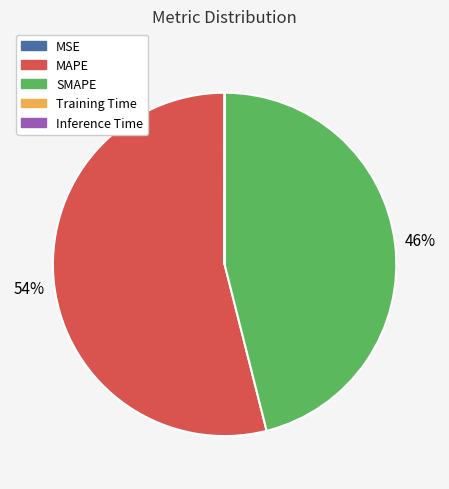

Is it true that MAPE is 66% of the pie?

False